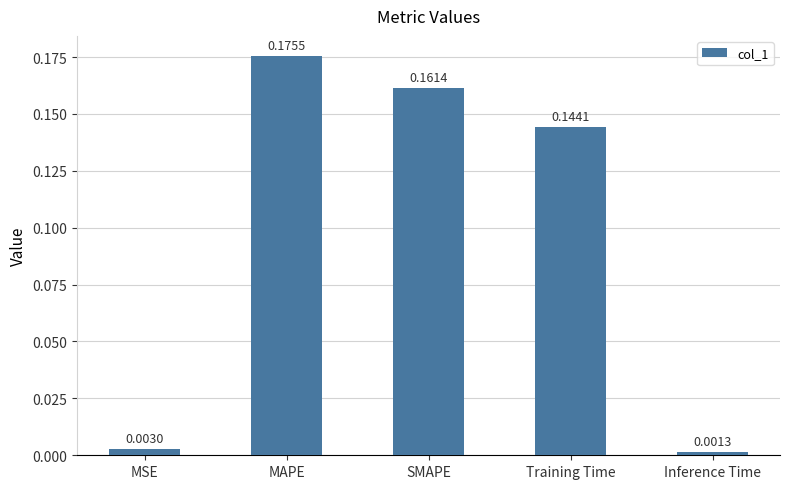

What is the sum of the values at Training Time and MAPE?

0.3